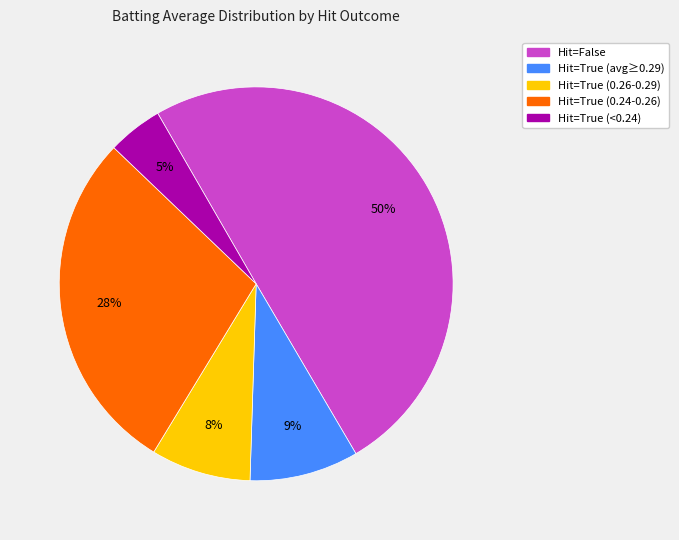

To the nearest percent, what is the average slice percentage?

20%